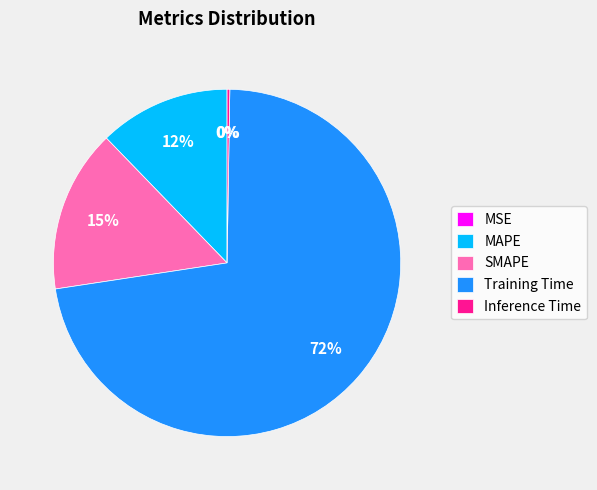

To the nearest percent, what percentage of the pie is MAPE?

12%